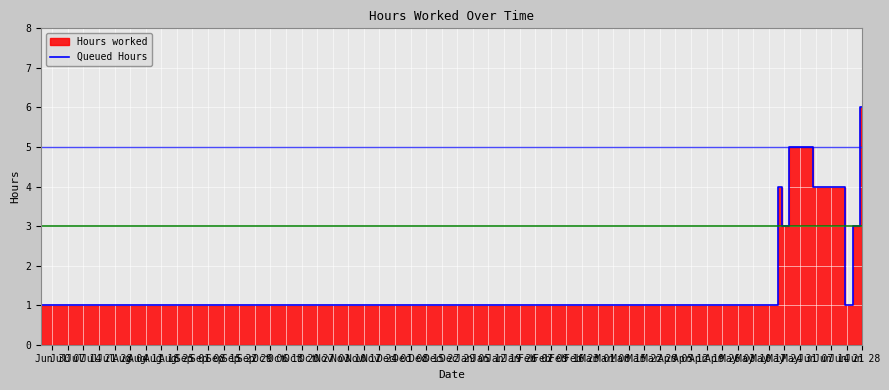

How many interior local peaks (higher than both neighbors) does the data have?

2